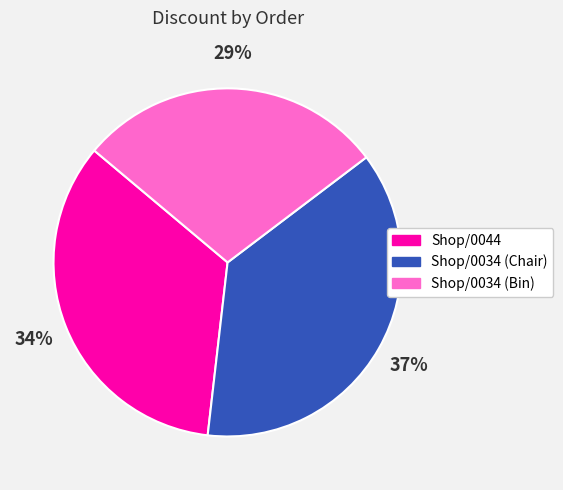

Approximately how many times larger is the value at Shop/0044 compared to Shop/0034 (Chair)?

0.9